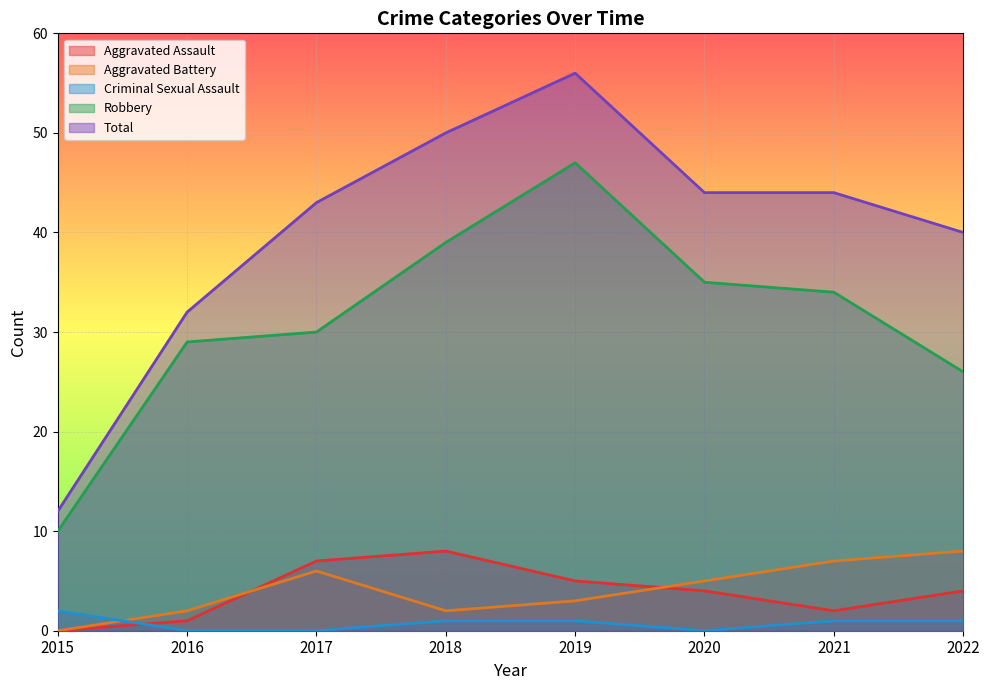

Does the chart display data point markers on the line(s)?

No